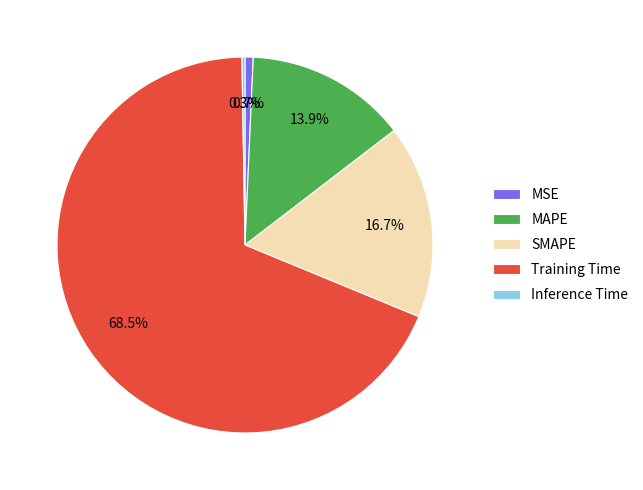

Between Training Time and MAPE, which is larger?

Training Time